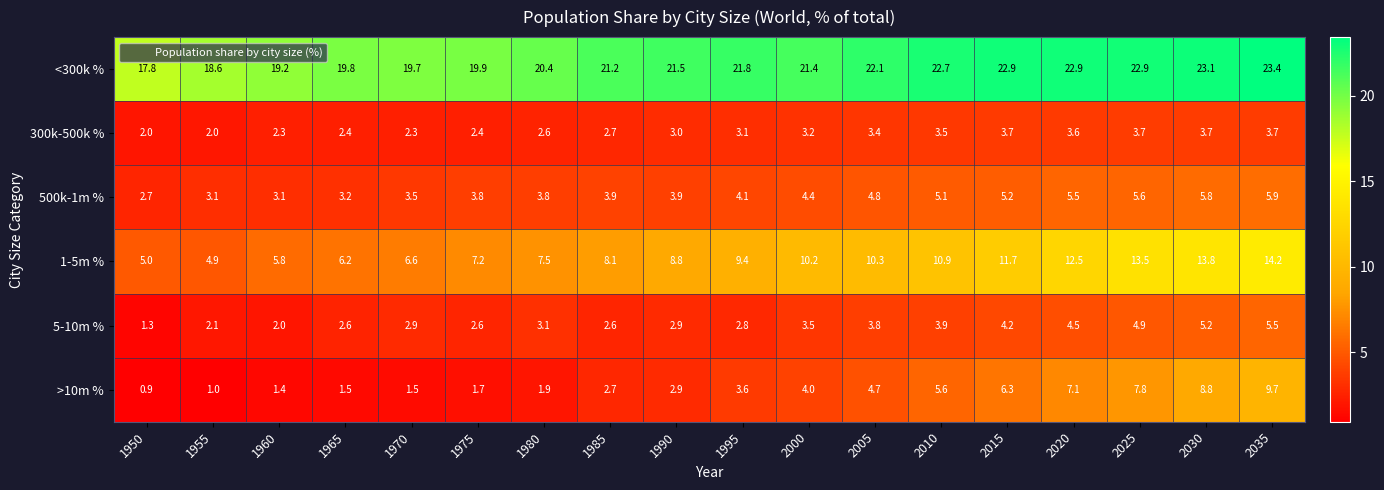

What is the total value across all series at 2015?

54.0